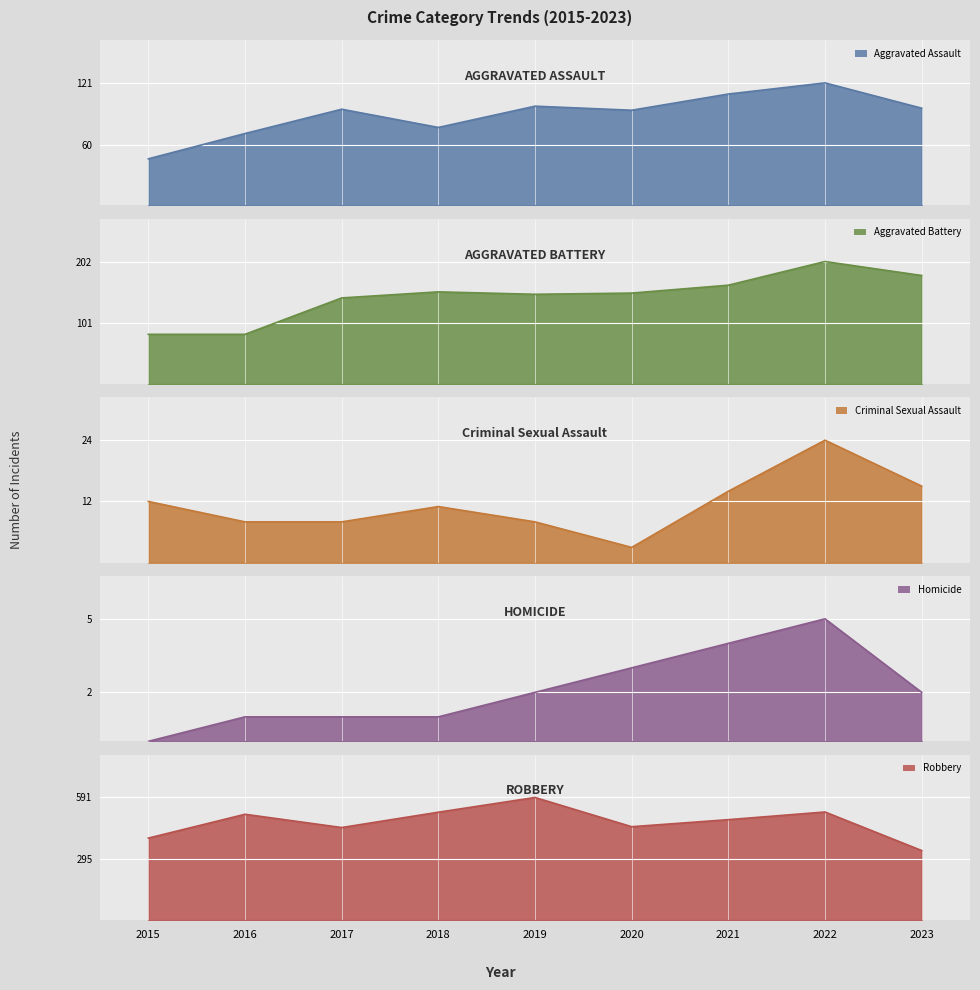

Which category has the lowest value across all series?

2015